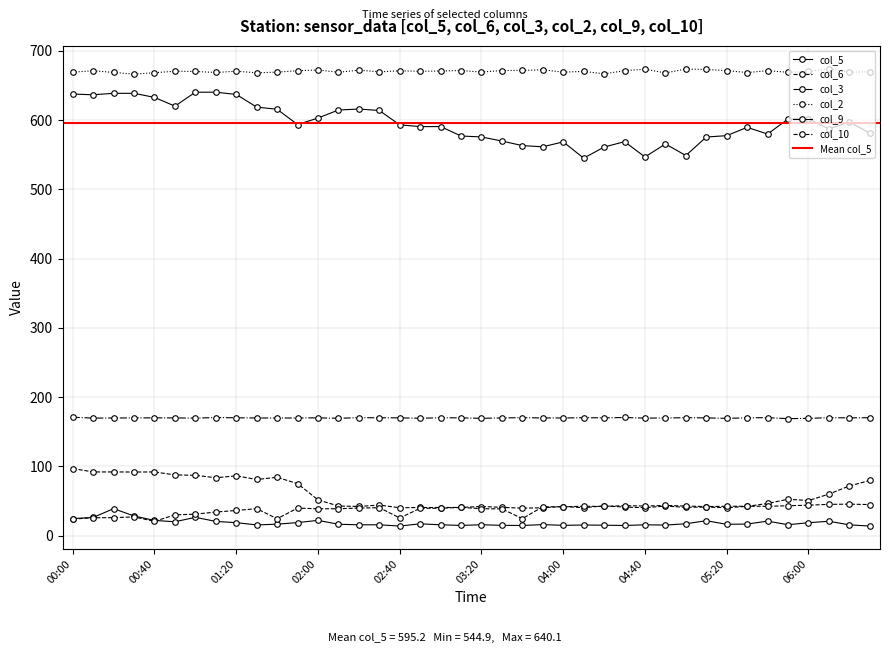

Read the col_5 value at 04:50.

565.4